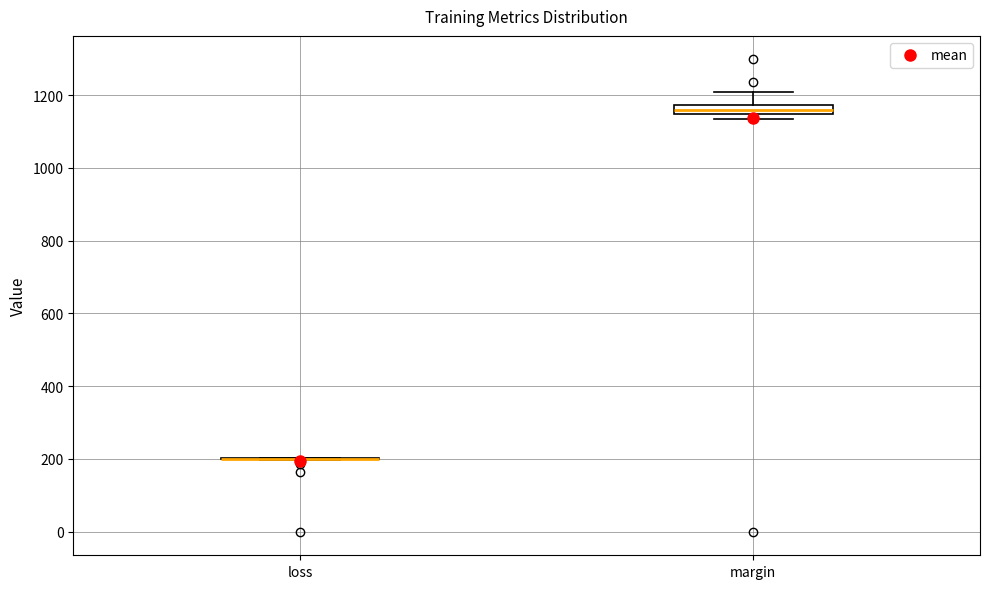

Where is the upper edge of the box for margin on the y-axis? The values are not printed on the chart, so give them approximately, as read against the axis.

1180